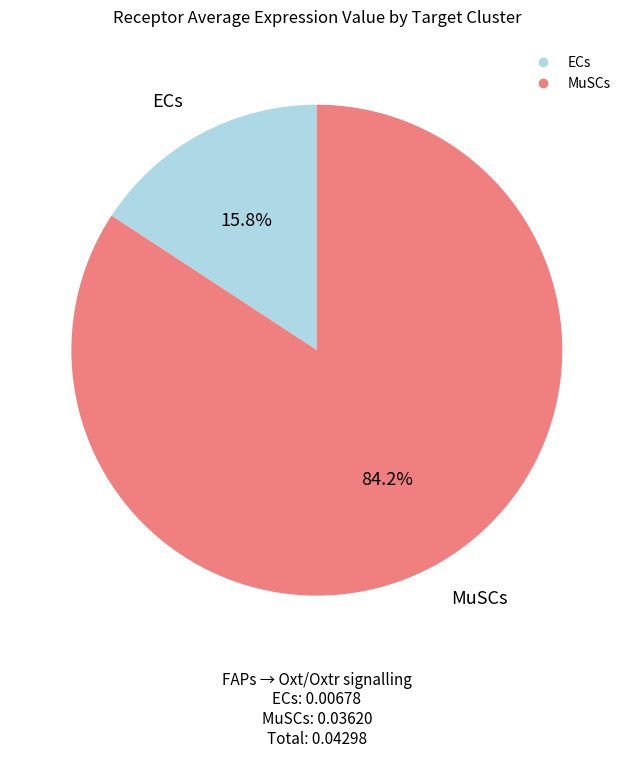

To the nearest percent, what is the difference between the largest and smallest slice percentages?

68%